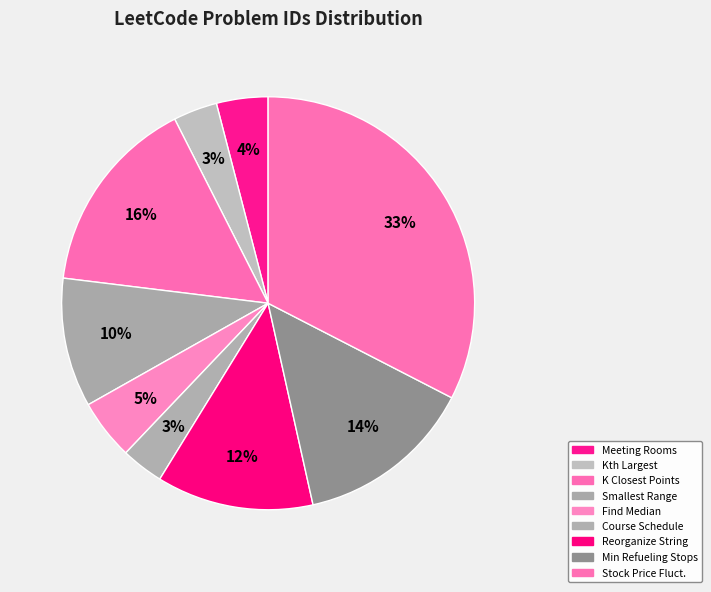

Which category has the smallest portion of the pie?

Course Schedule